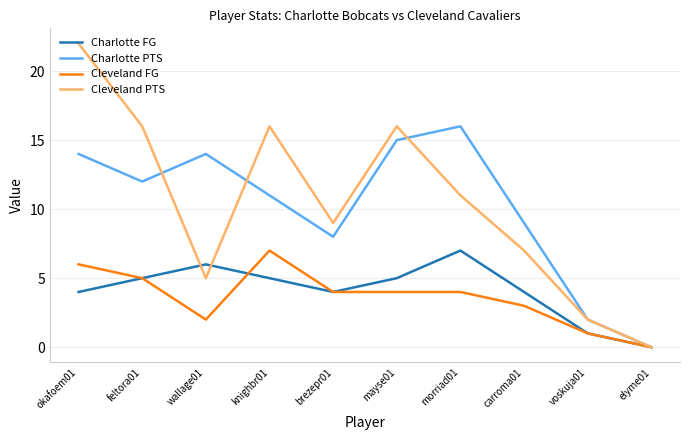

The value of Cleveland PTS at voskuja01 is 1. True or false?

False